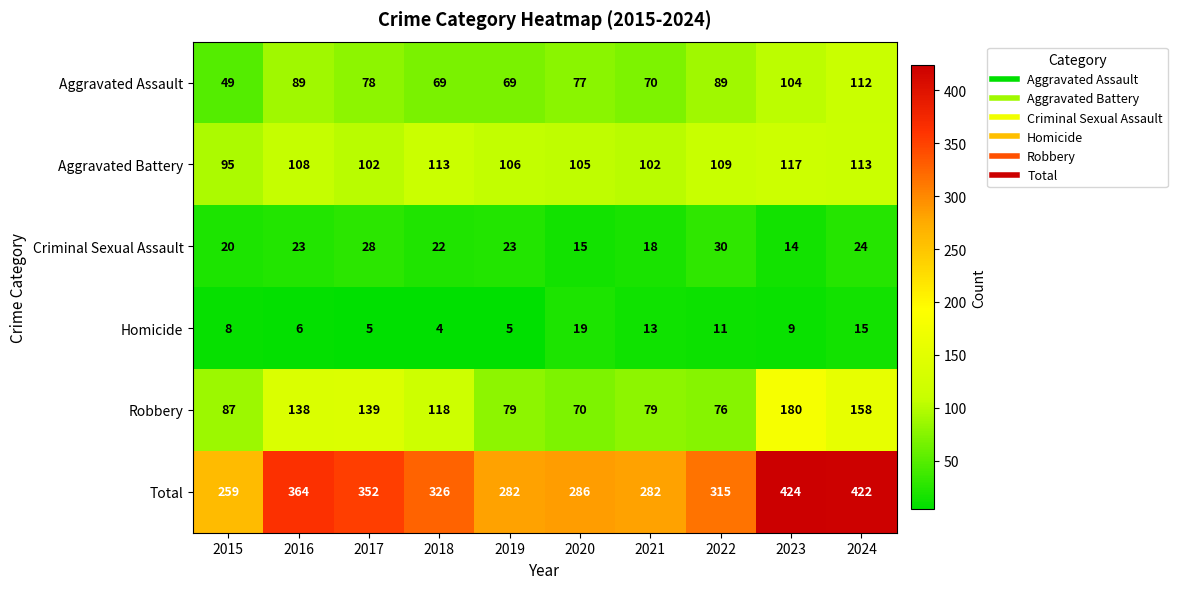

At which label is Aggravated Assault closest to 80?

2017